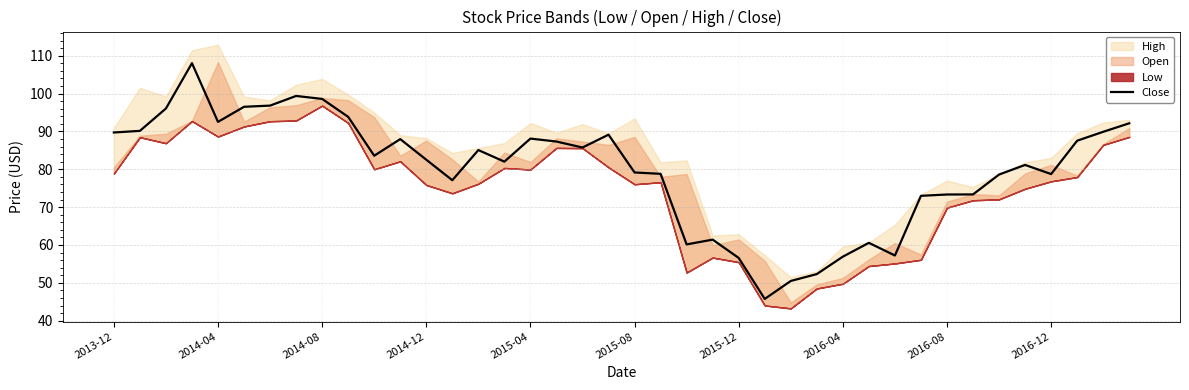

Between 38 and 19, which is larger?

38